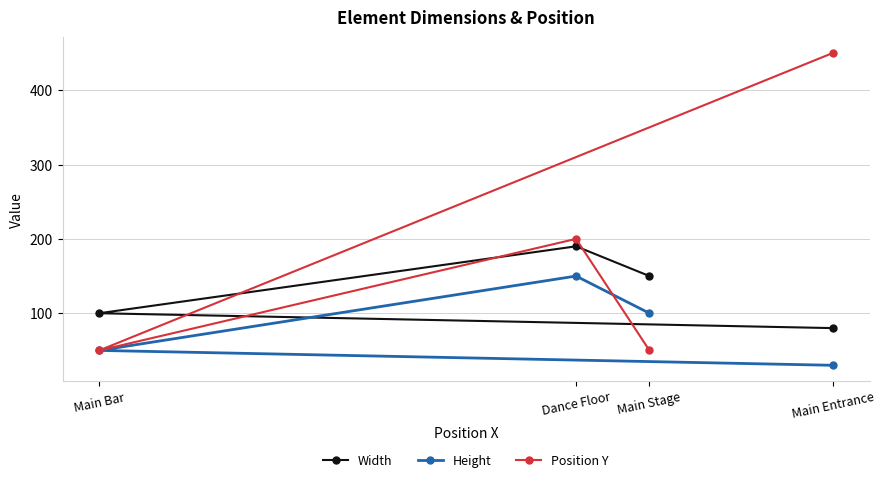

Reading left to right, extract all data points from this chart.

Width: Main Bar=100	Dance Floor=190	Main Stage=150	Main Entrance=80
Height: Main Bar=50	Dance Floor=150	Main Stage=100	Main Entrance=30
Position Y: Main Bar=50	Dance Floor=200	Main Stage=50	Main Entrance=450